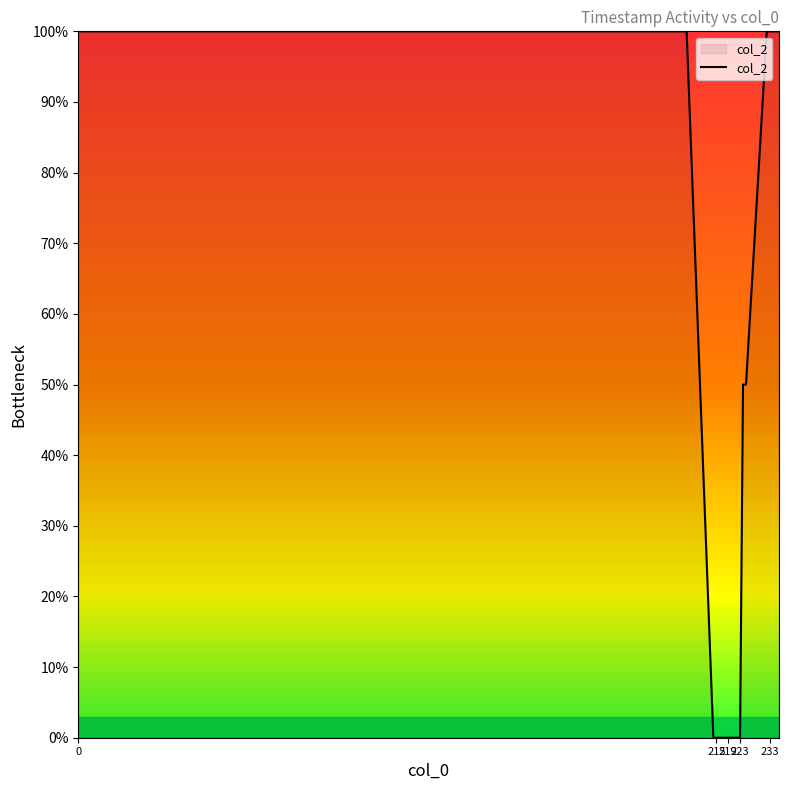

What is the greatest value displayed?

100